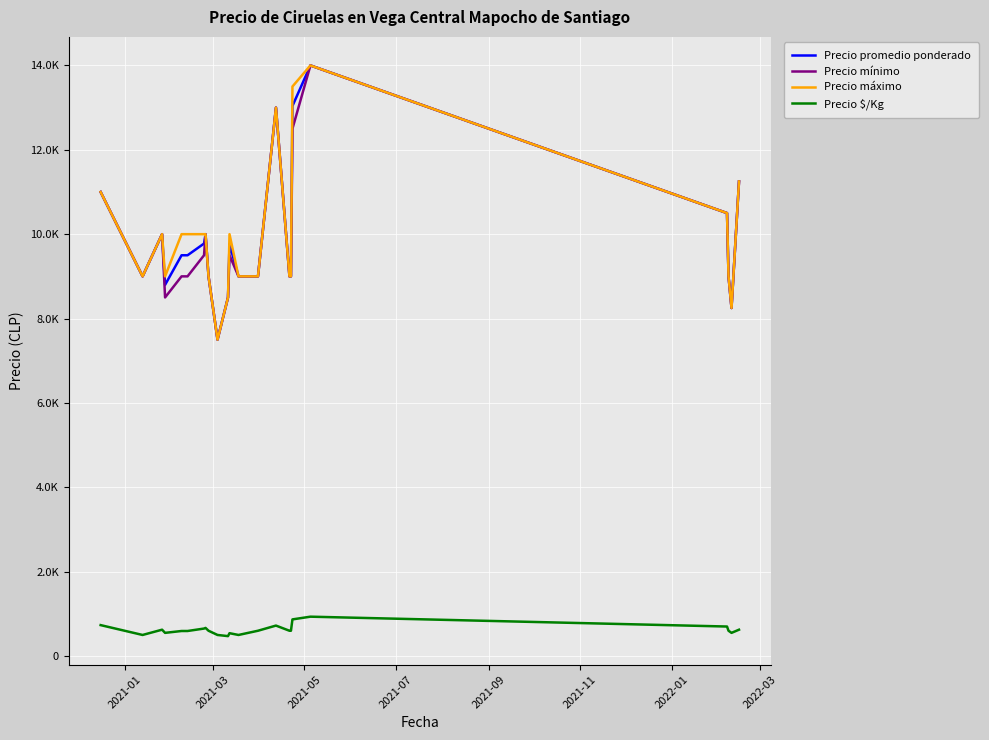

Does the chart display data point markers on the line(s)?

No